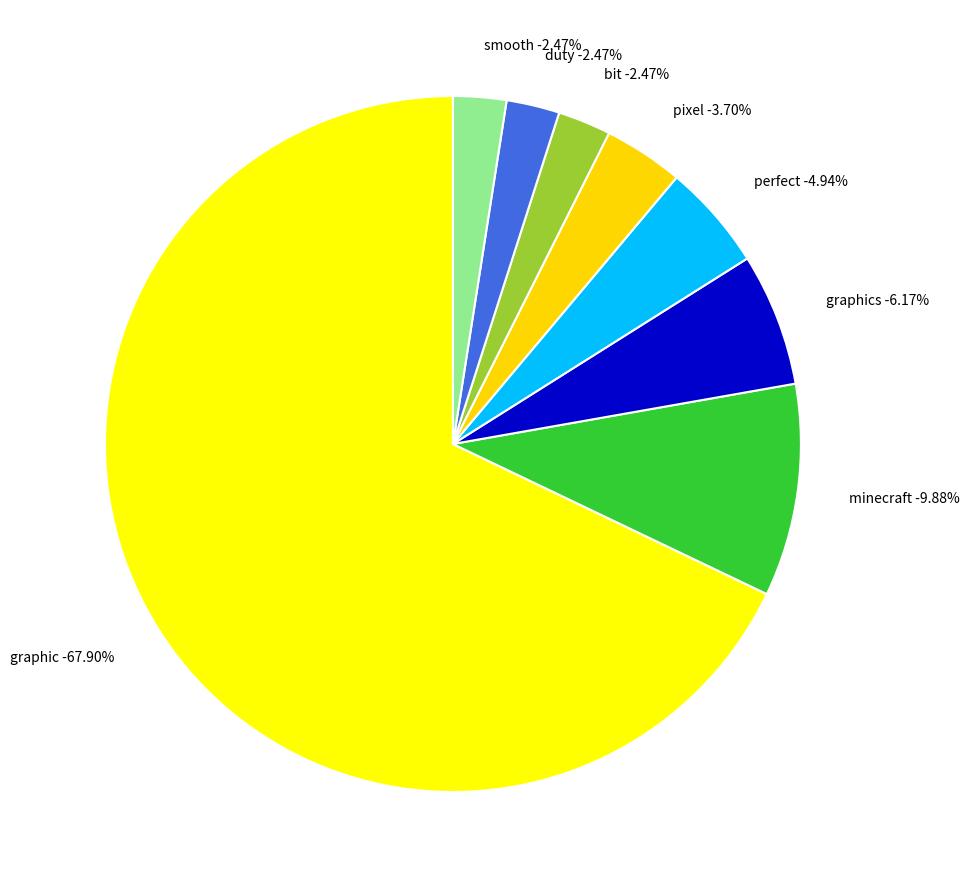

To the nearest percent, what is the average slice percentage?

12%